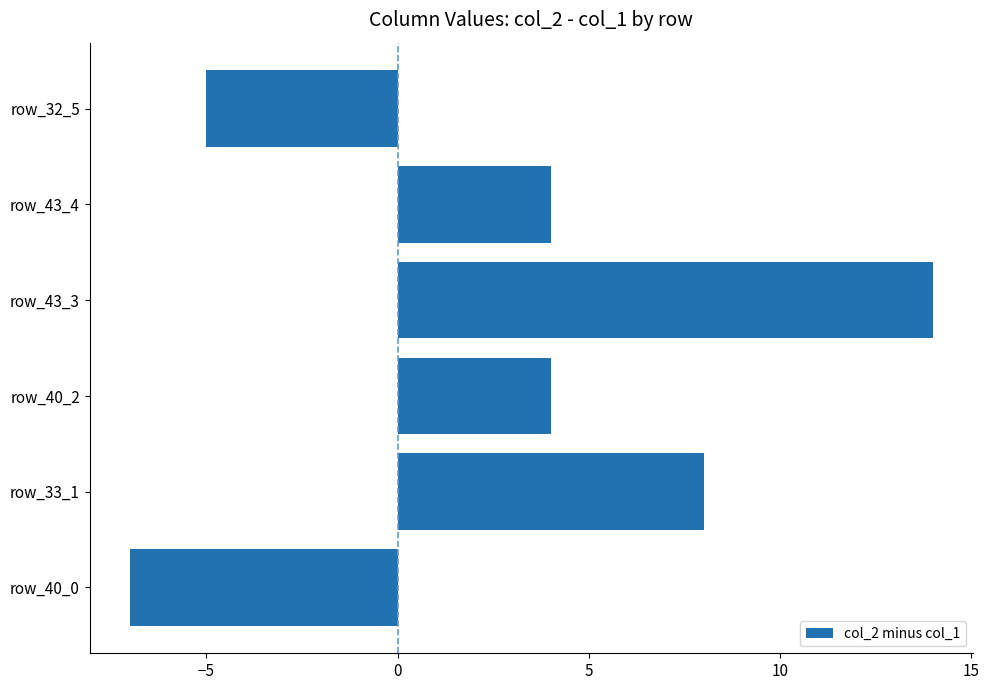

What is the difference between the second highest and second lowest values?

13